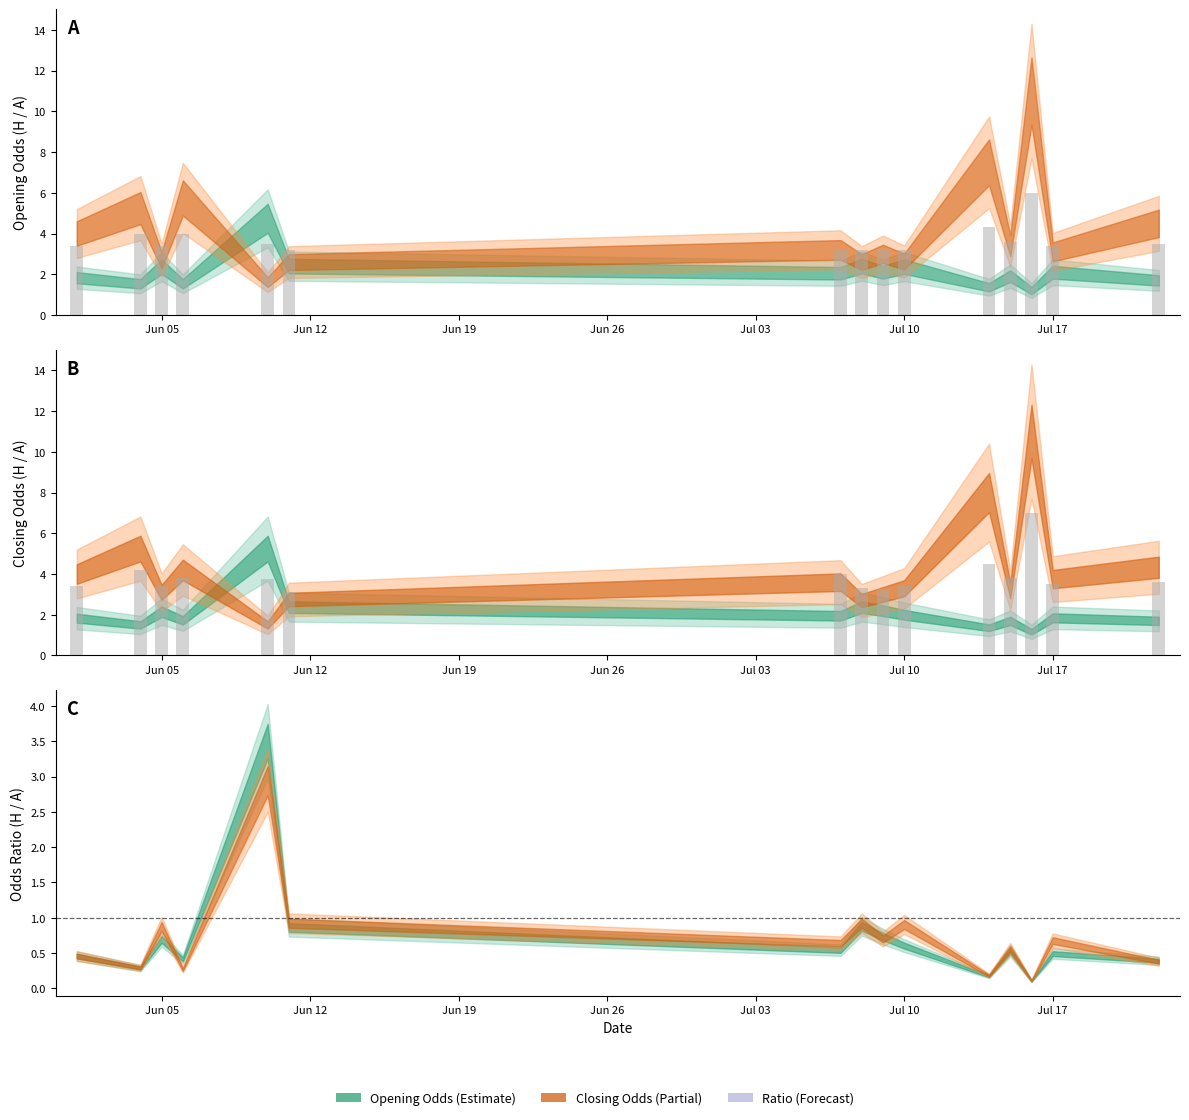

At which label does oddD bars reach its minimum?

Jul 10